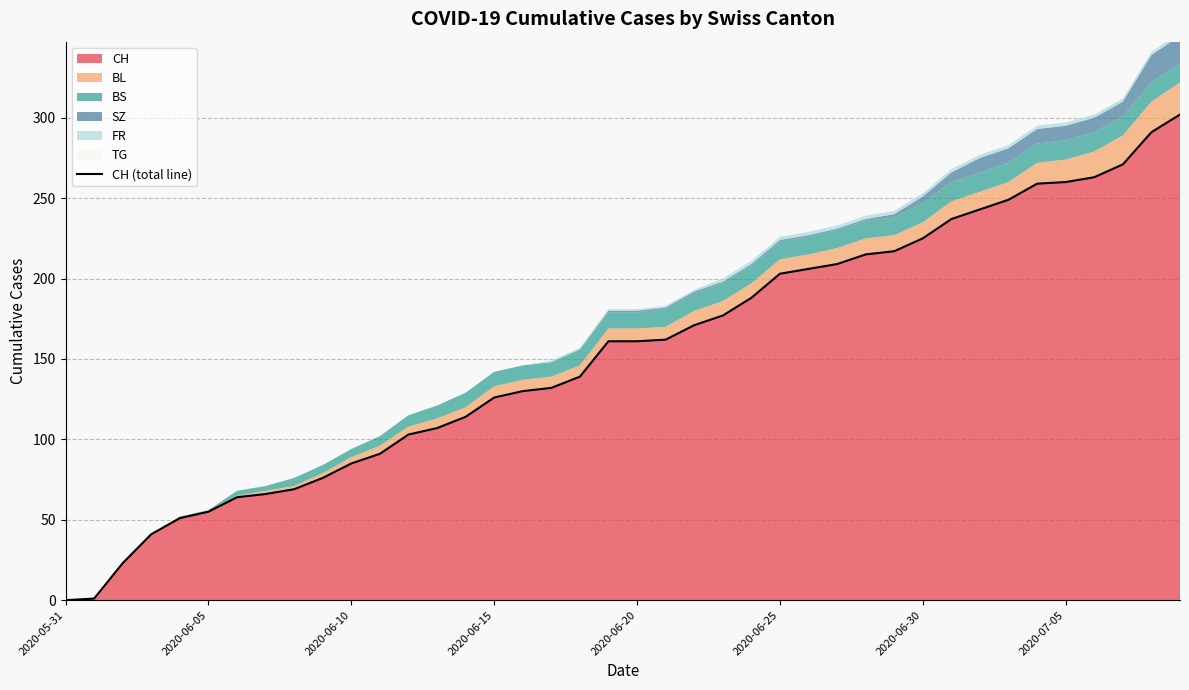

True or false: the data shows 103 at 12.

True